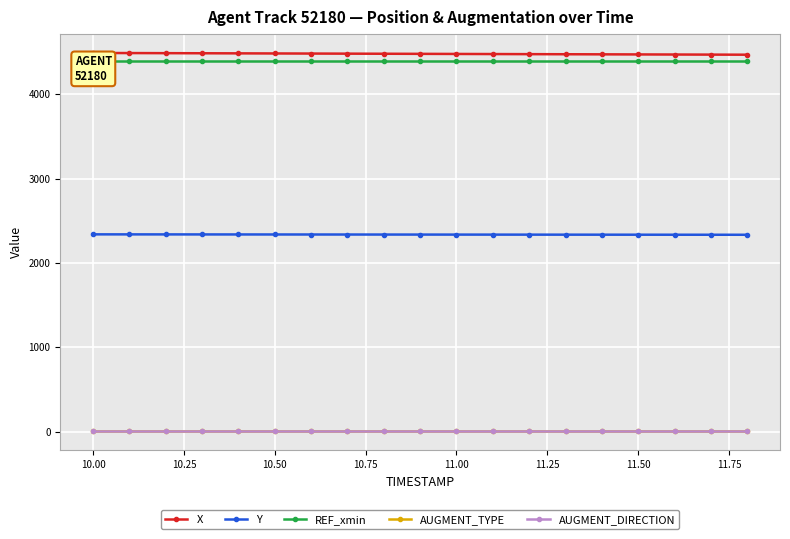

At how many categories does at least one series exceed 3246?

19